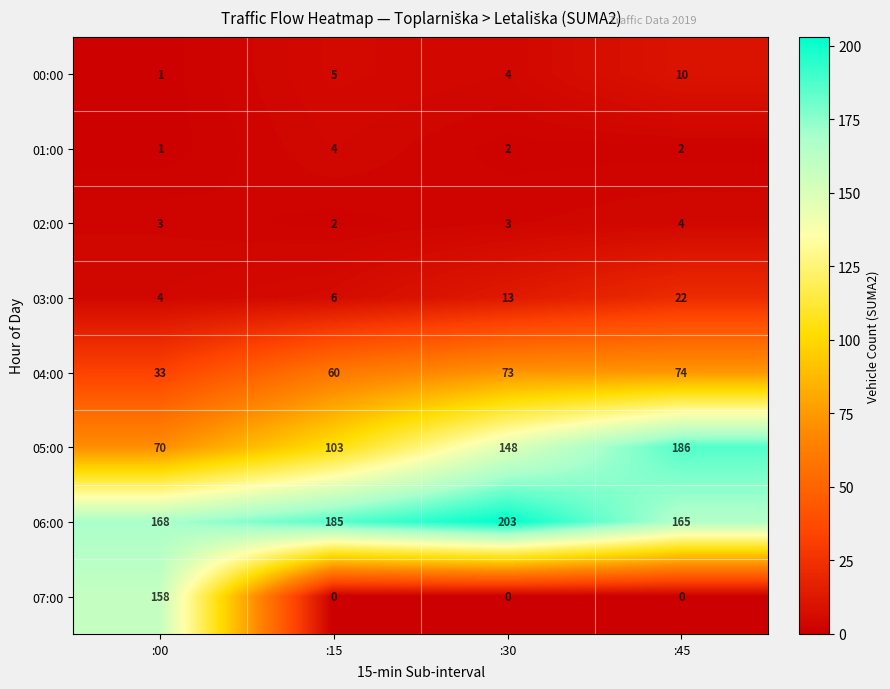

At which label does 04:00 reach its minimum?

:00